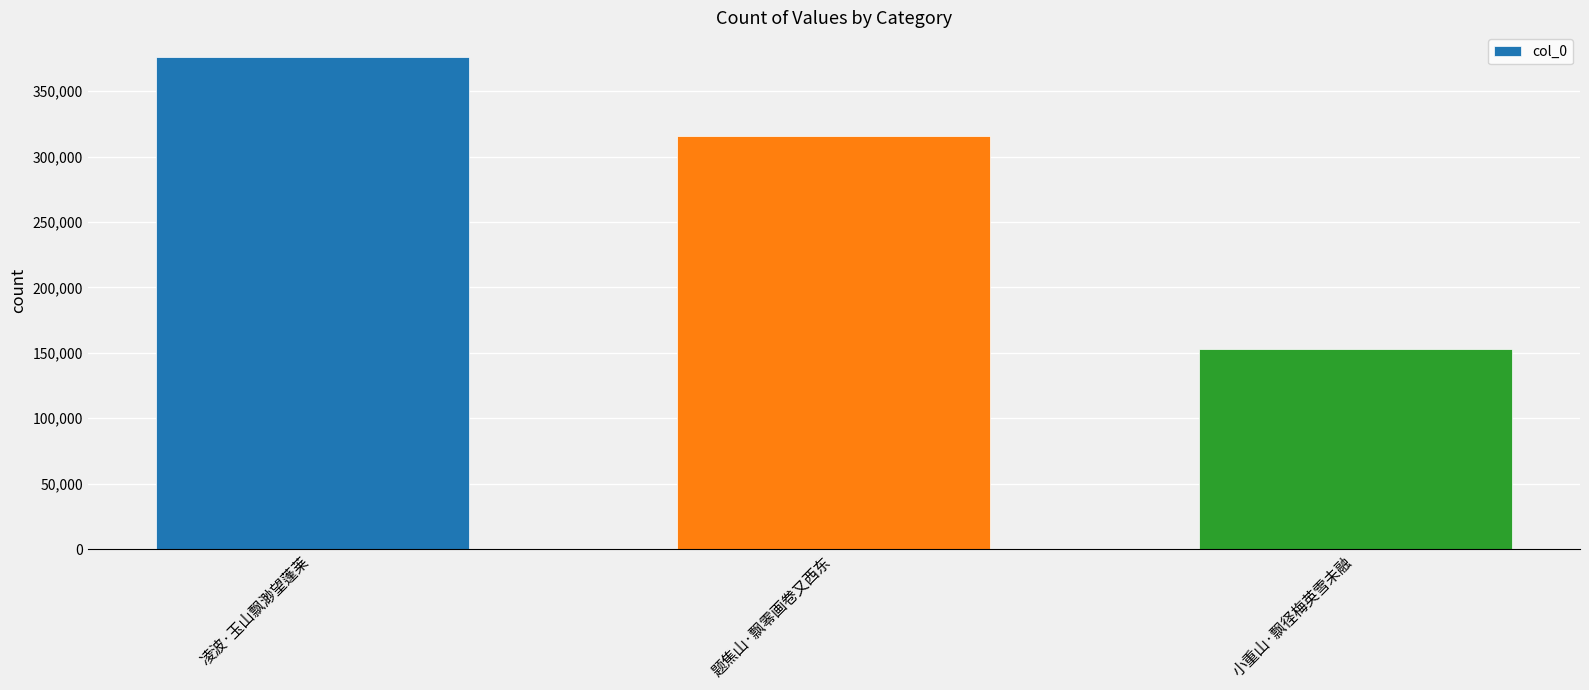

The chart shows a value of 152673 at 小重山·飘径梅英雪未融. True or false?

True